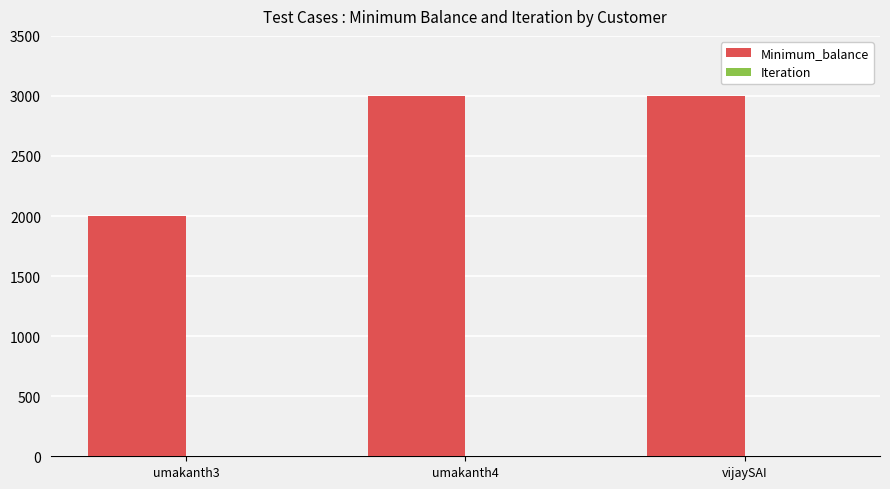

What is the maximum value shown in the chart?

3001